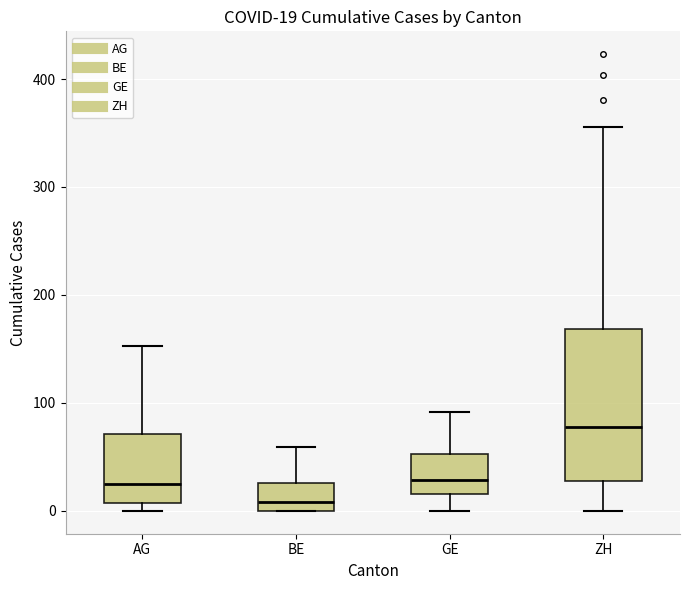

Which box has the highest median line?

ZH